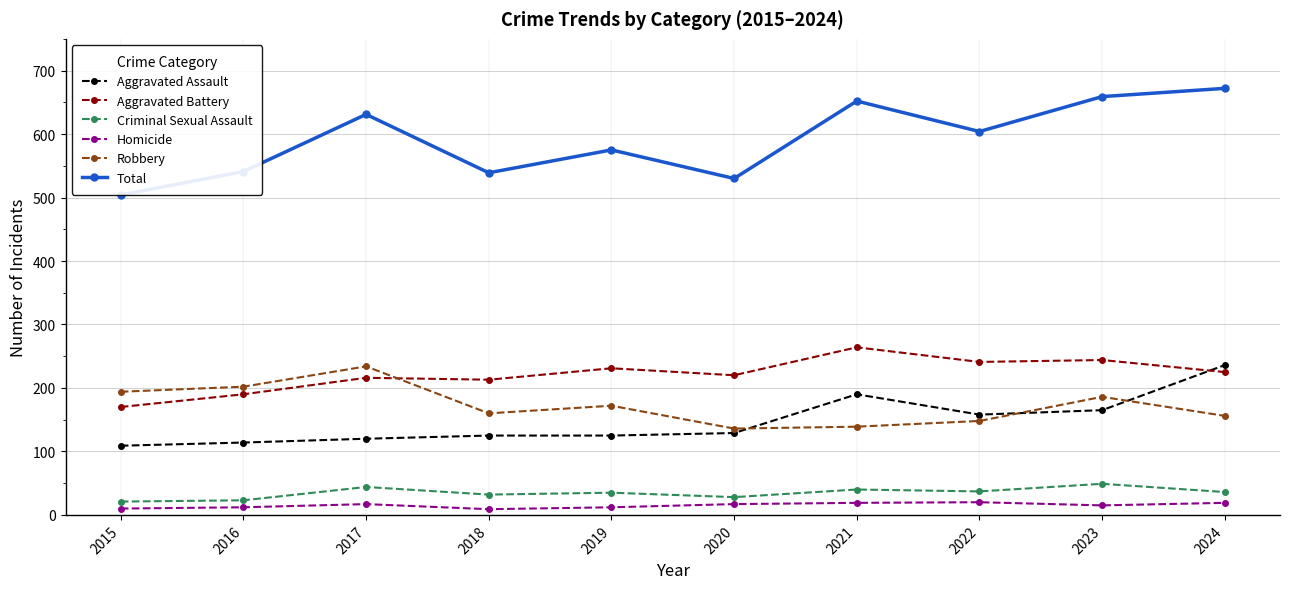

The value of Robbery at 2020 is 136. True or false?

True